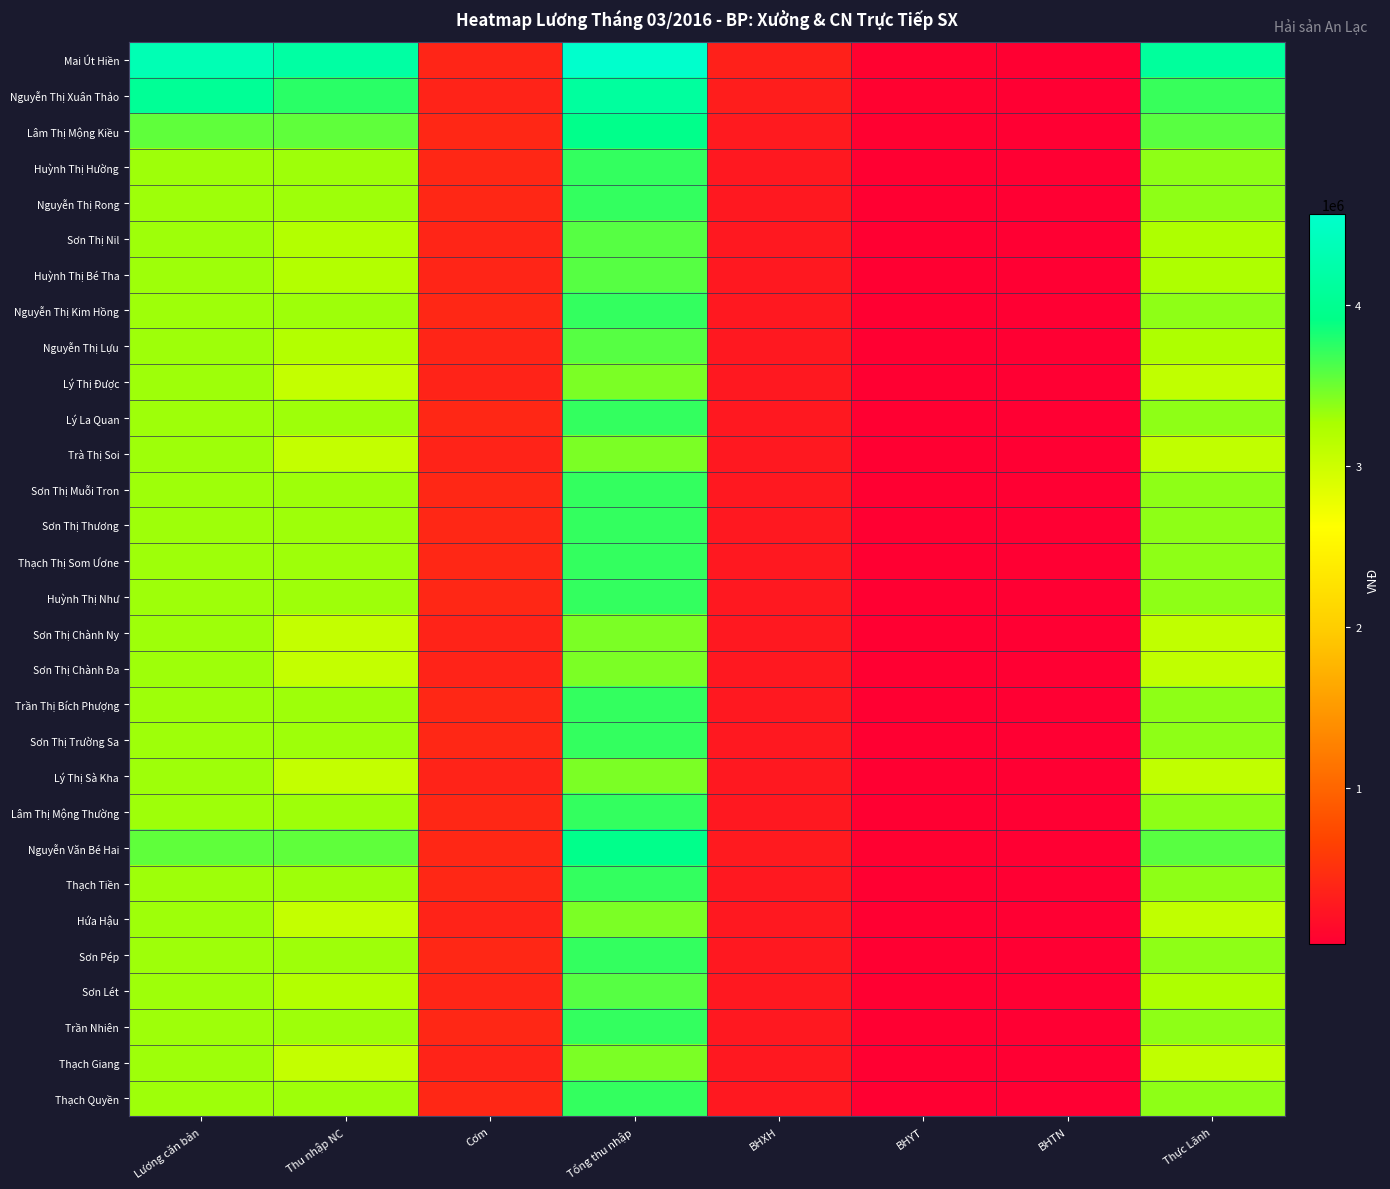

What is the greatest value displayed?

4565407